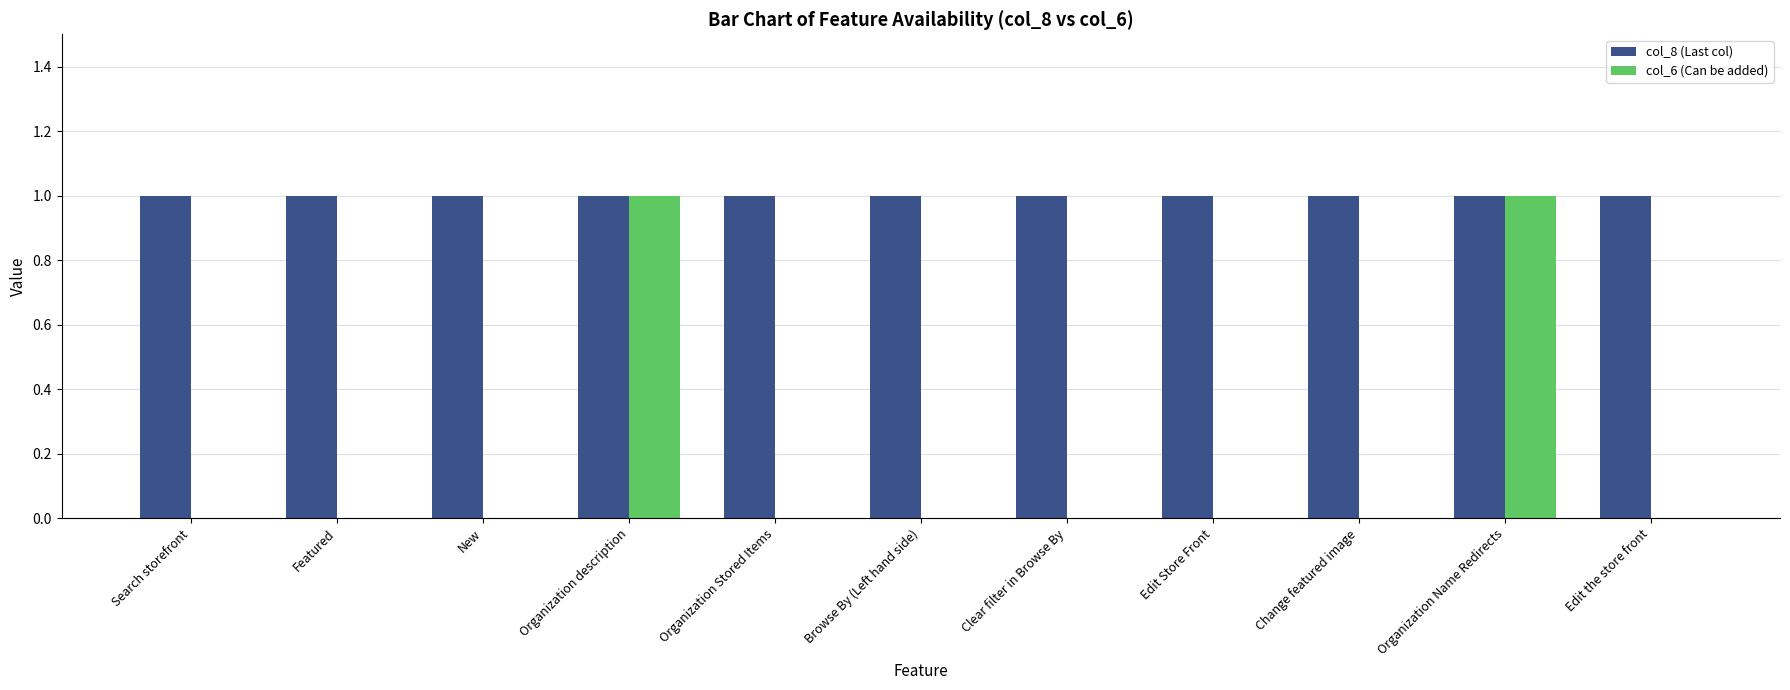

How many groups of bars are there?

11